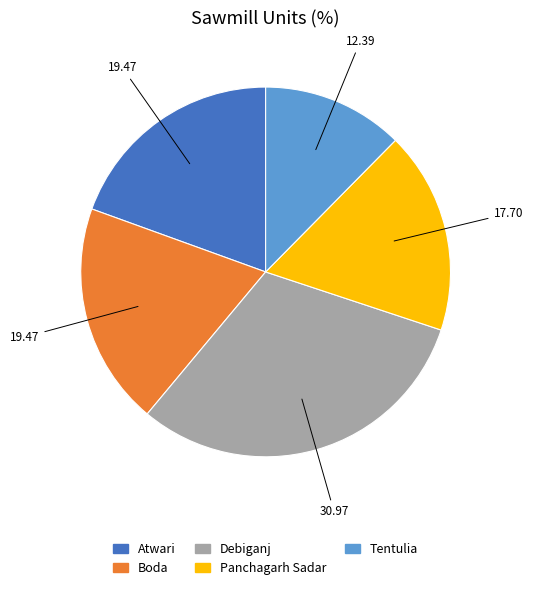

Combined, do Atwari and Tentulia account for over 50%?

No